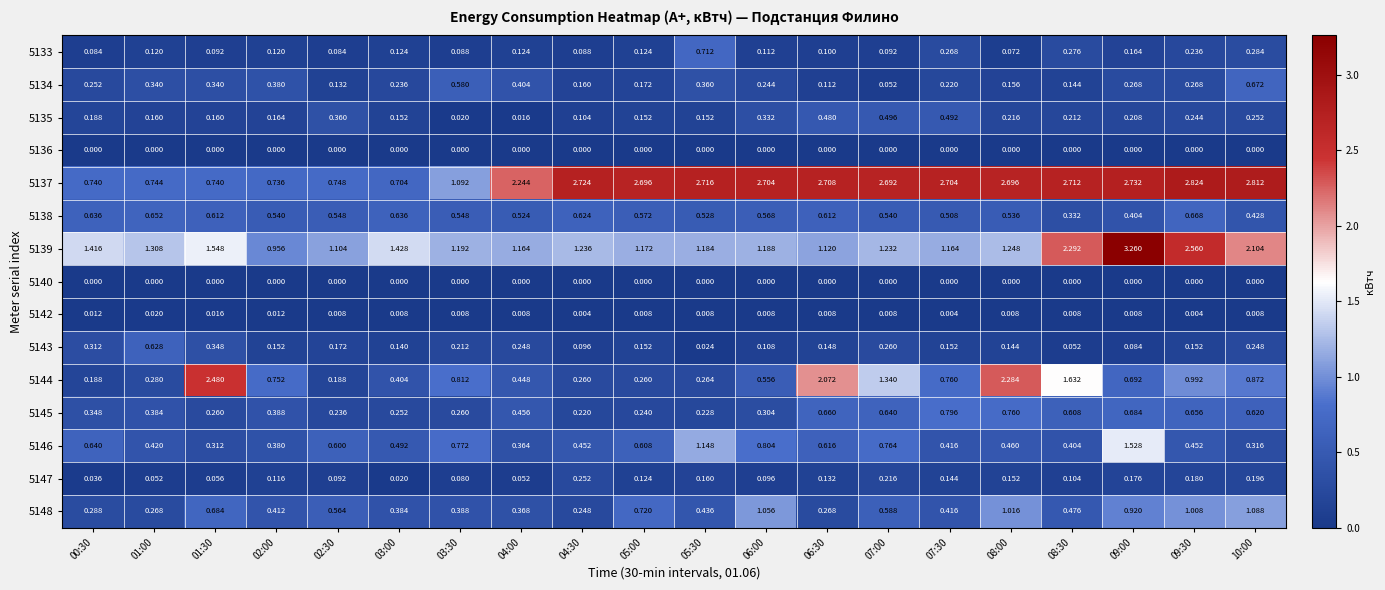

Is the value of 5144 at 08:30 greater than the value of 5140 at 01:00?

Yes